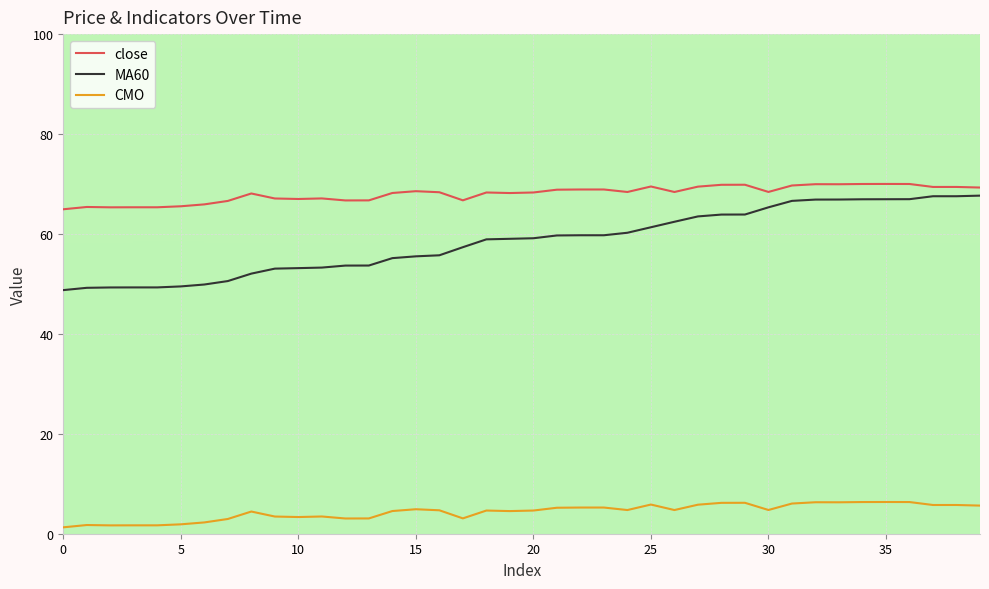

True or false: CMO and close cross at least once.

False